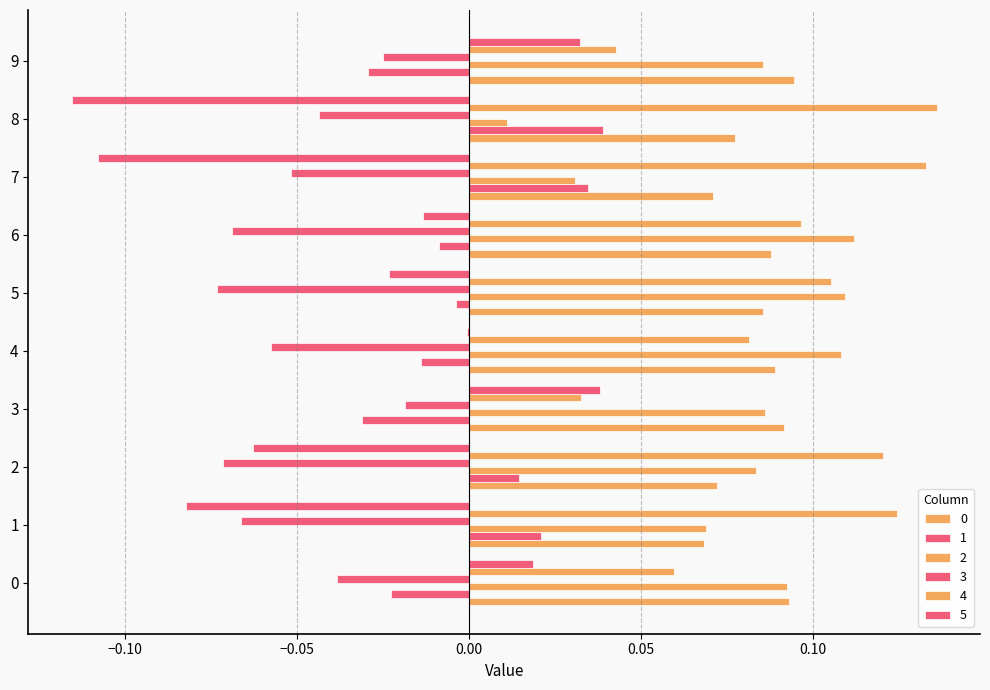

Between 3 and 6, which series saw the biggest shift?

4